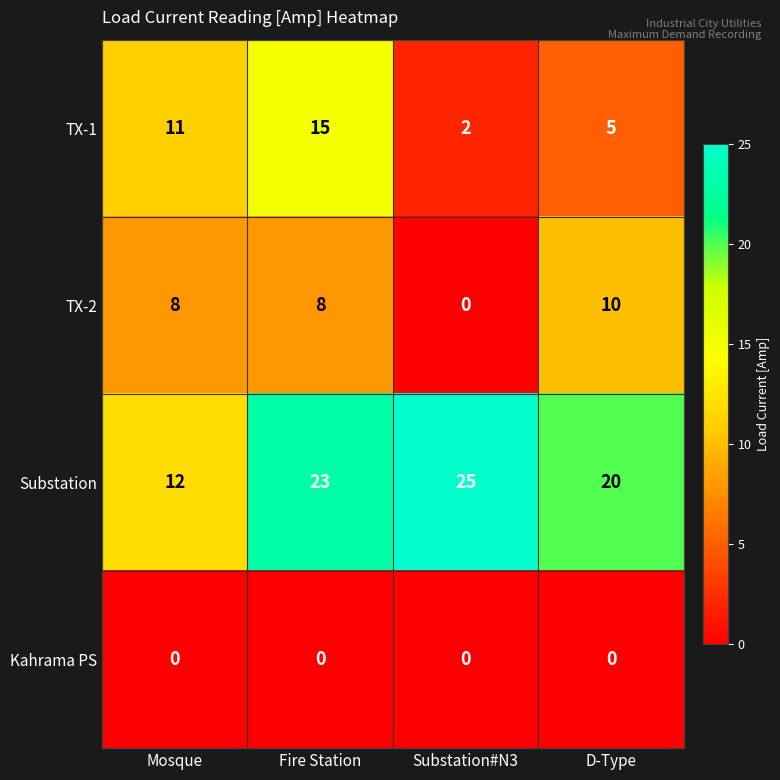

What is the total value across all series at Substation#N3?

27